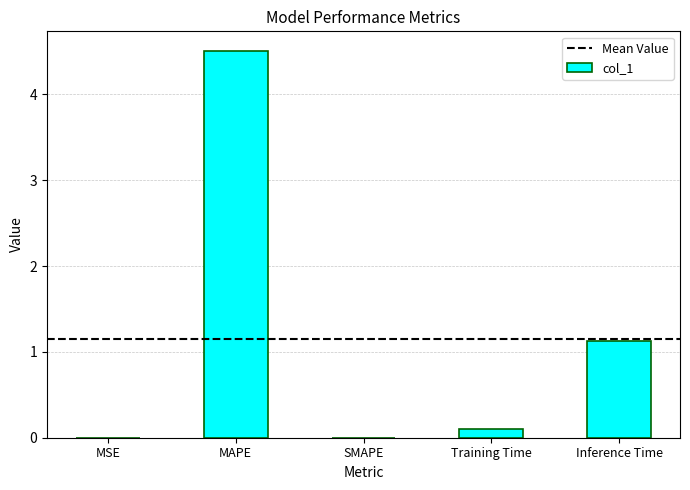

Which has a higher value, MAPE or Training Time?

MAPE